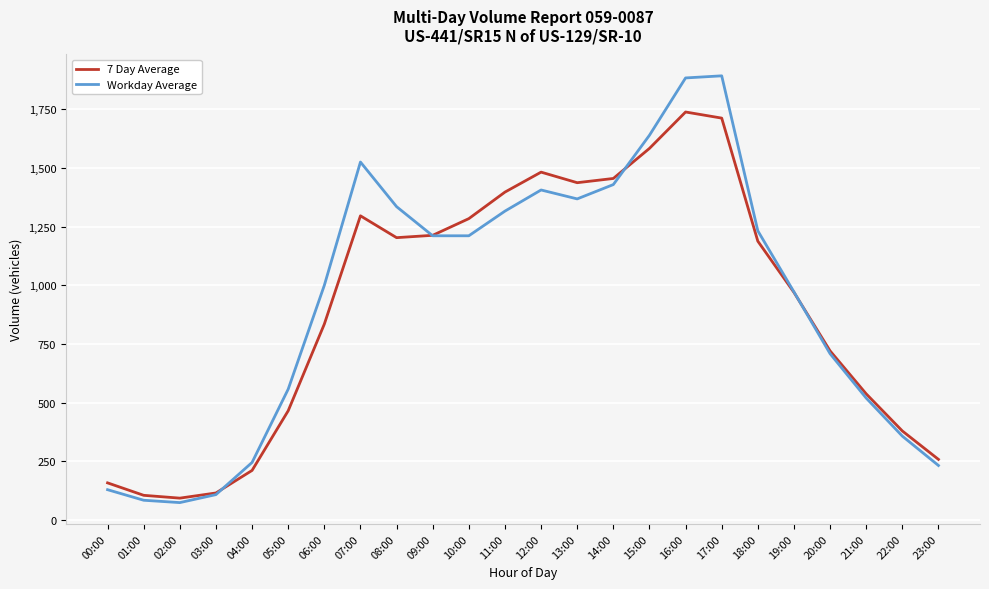

What is the minimum value shown in the chart?

75